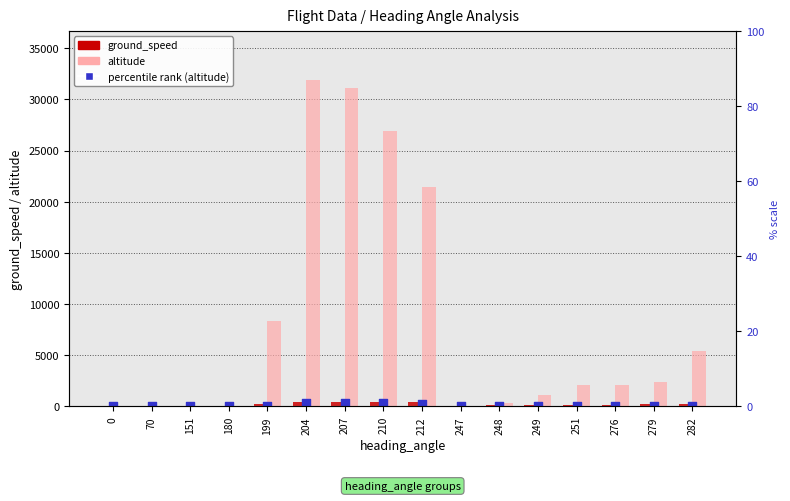

Which series reaches the minimum Y coordinate?

ground_speed